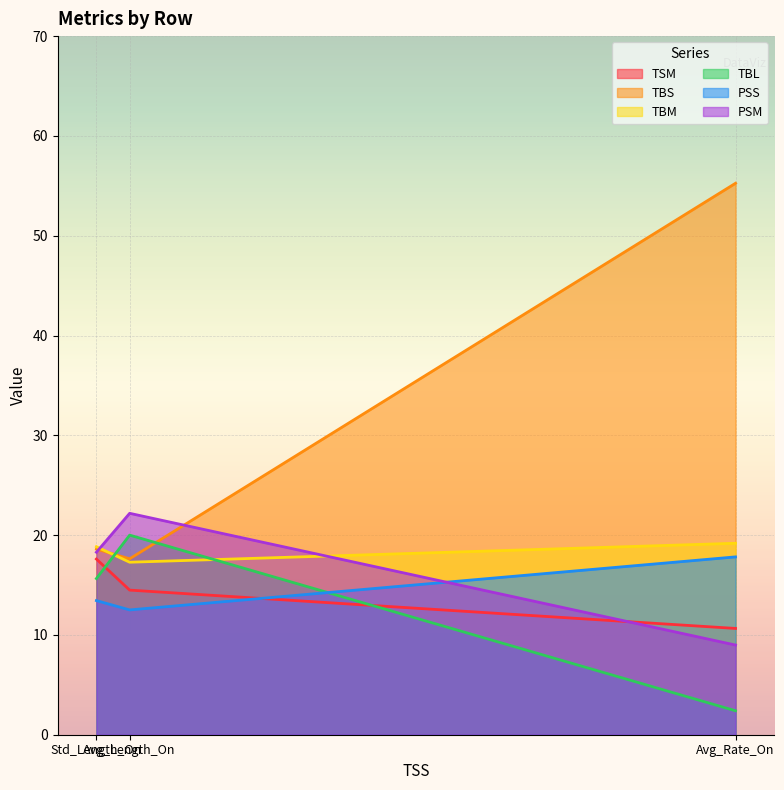

At which category does the chart reach its minimum across all series?

Avg_Rate_On